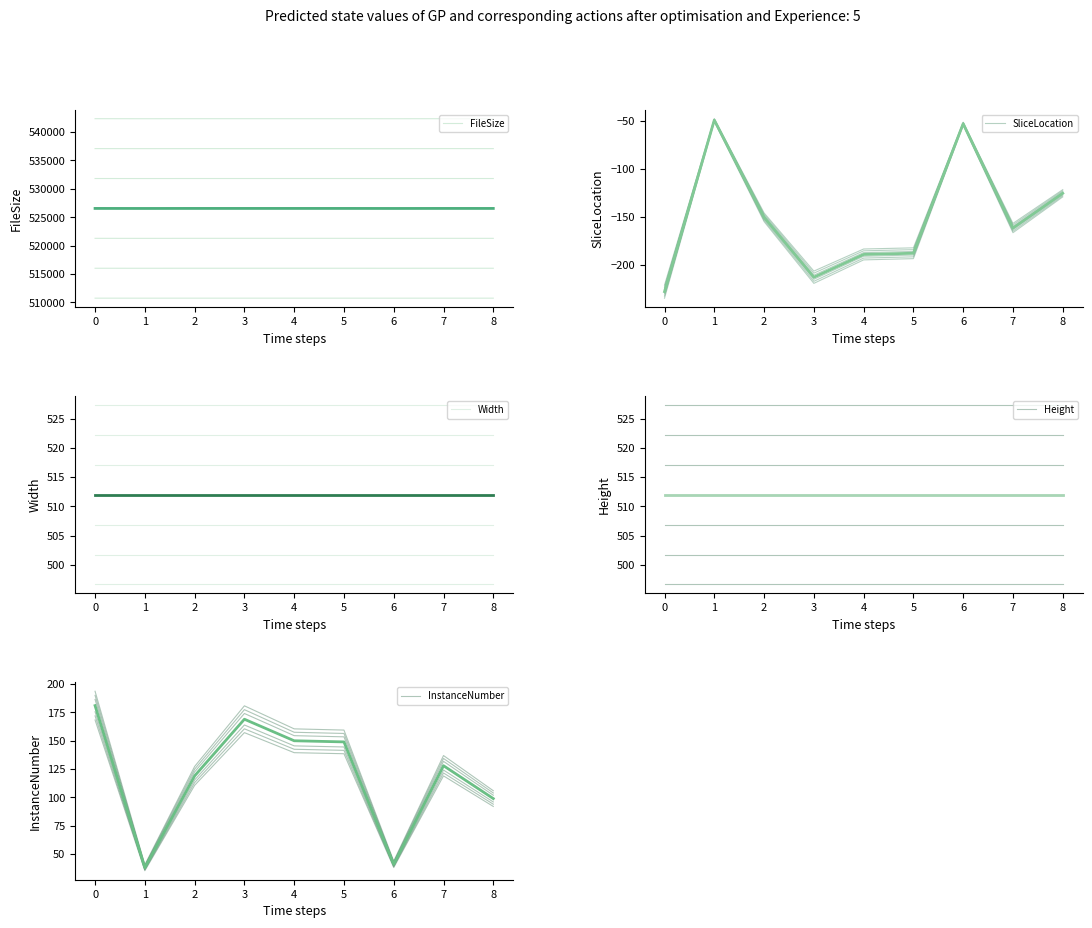

What is the minimum value shown in the chart?

-230.0